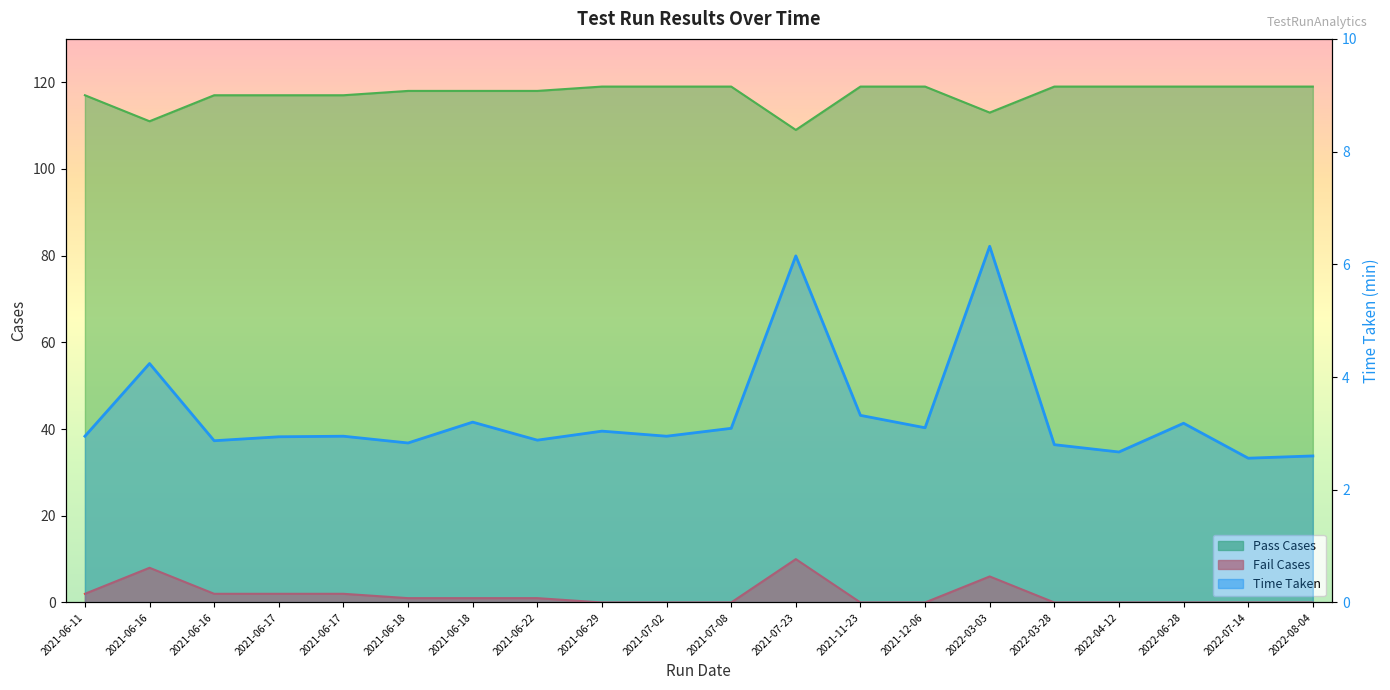

How many values in the Fail Cases series are below 1?

10